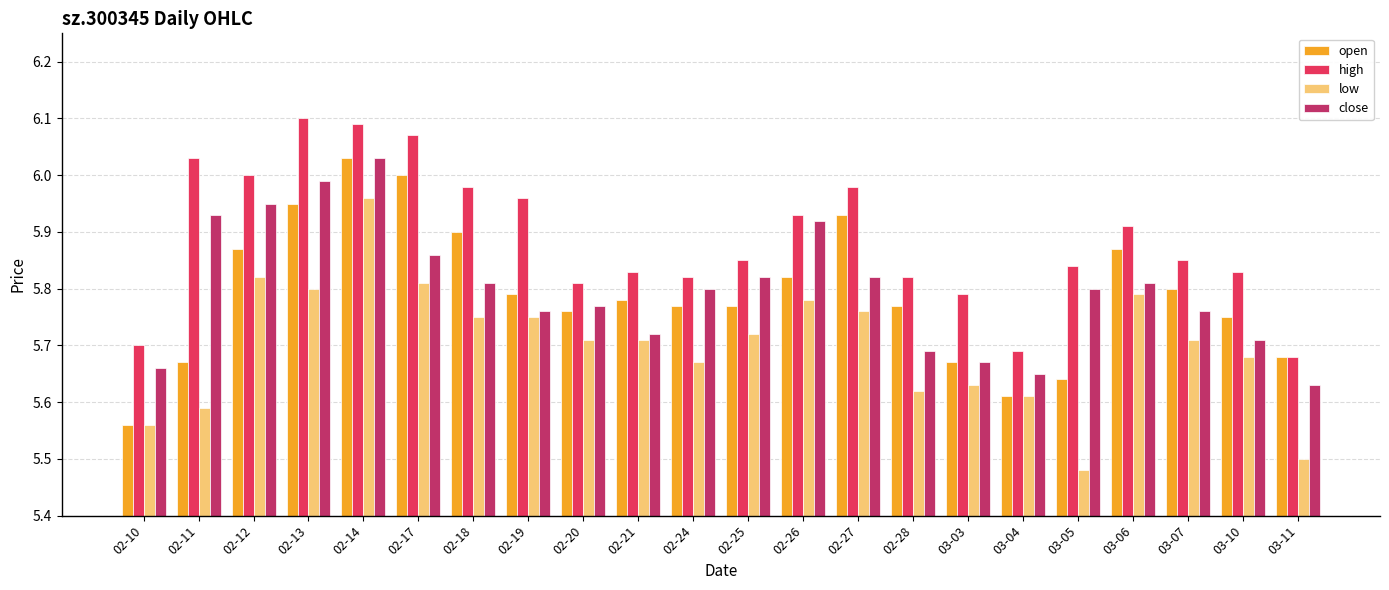

What is the label of the 13th bar from the left?

02-26